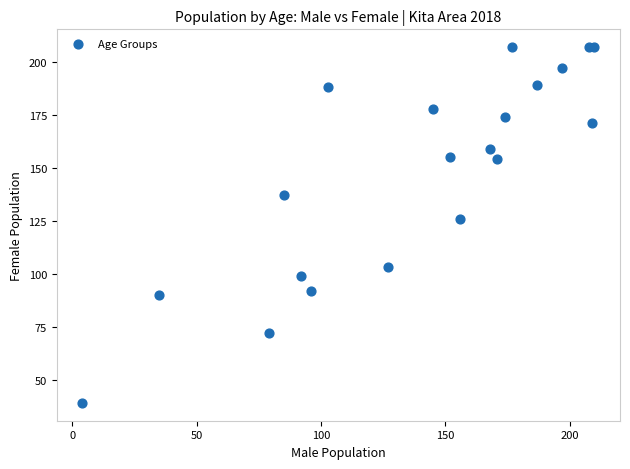

What Y value in the scatter plot is closest to 123?

126